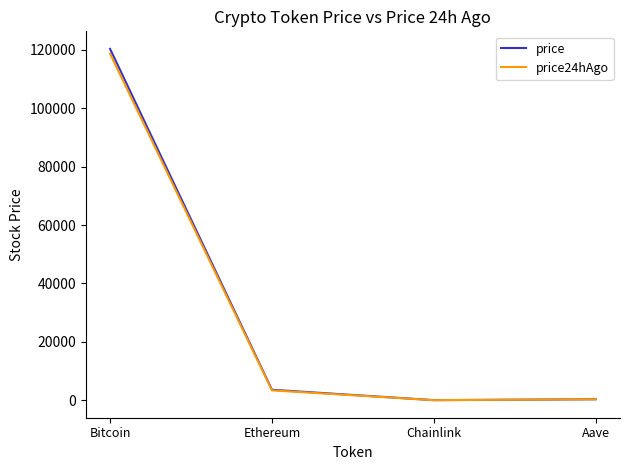

What is the total value across all series at Bitcoin?

239076.0